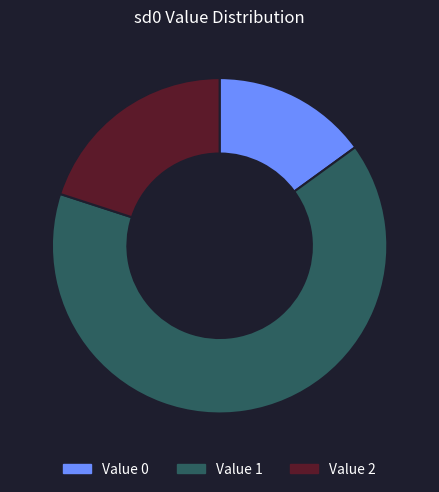

Is there a majority slice in this chart?

Yes